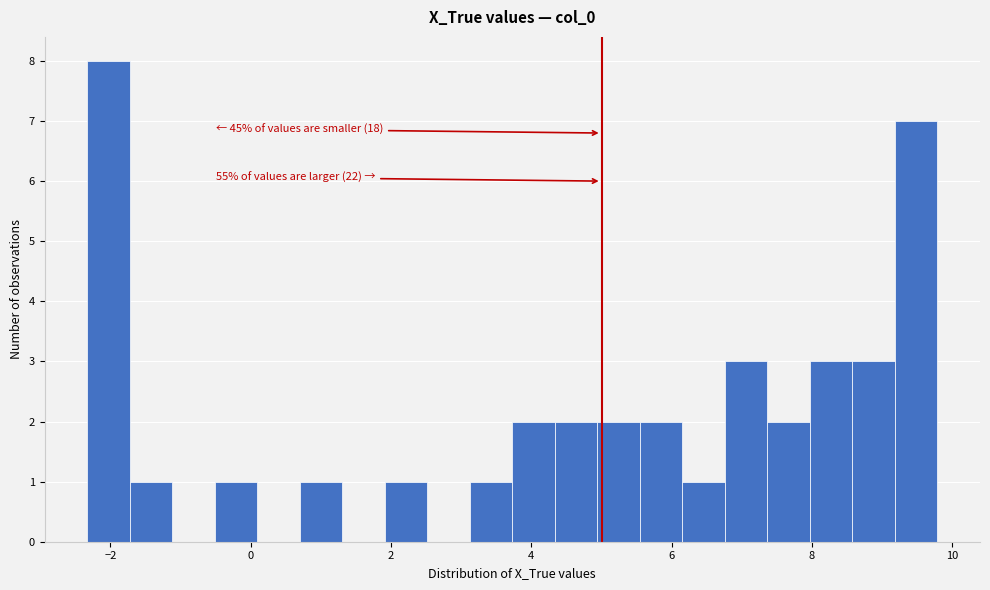

Read against the x-axis, roughly where is the centre of the tallest bar?

-2.0